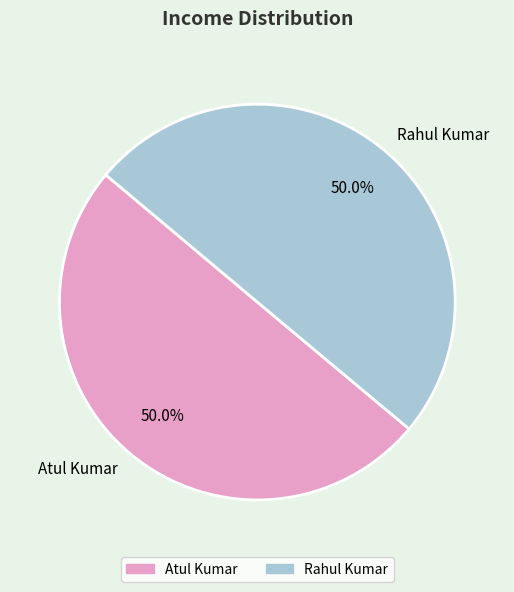

Combined, what portion of the pie is Atul Kumar and Rahul Kumar?

100.0%